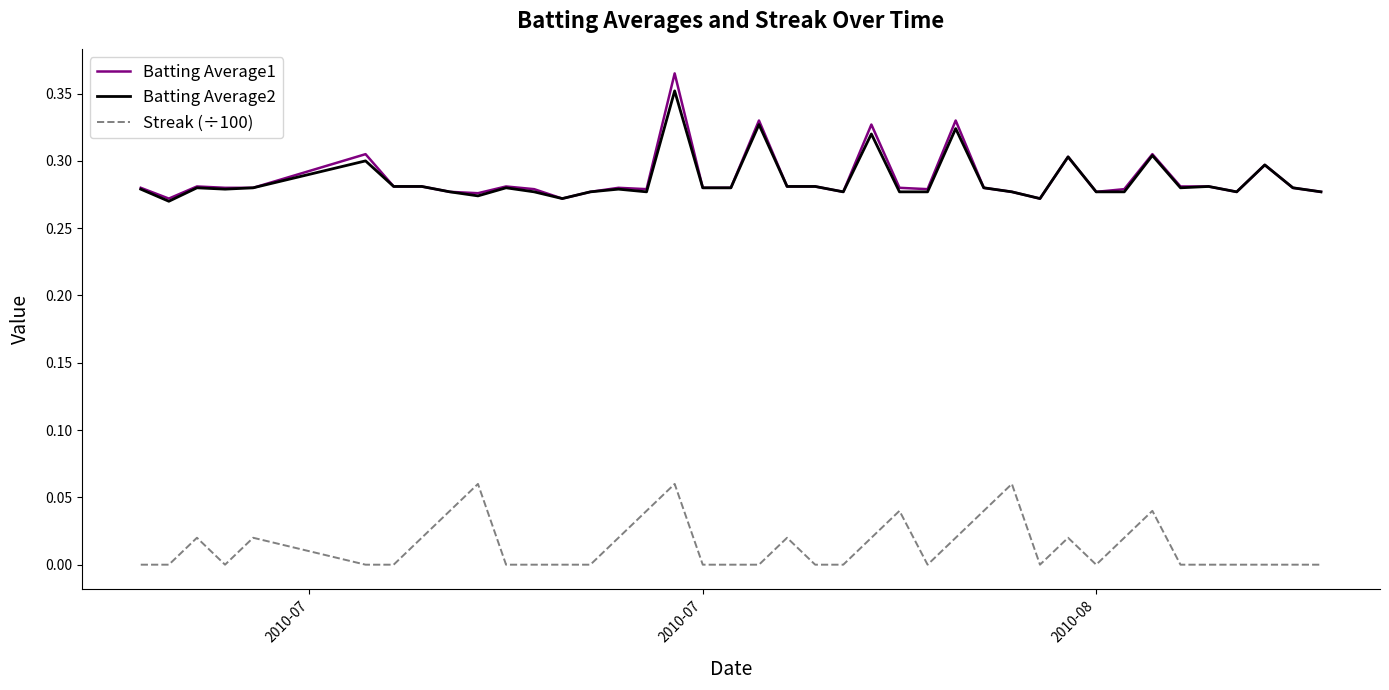

Count the Batting Average1 values in the range 0 to 1.

40